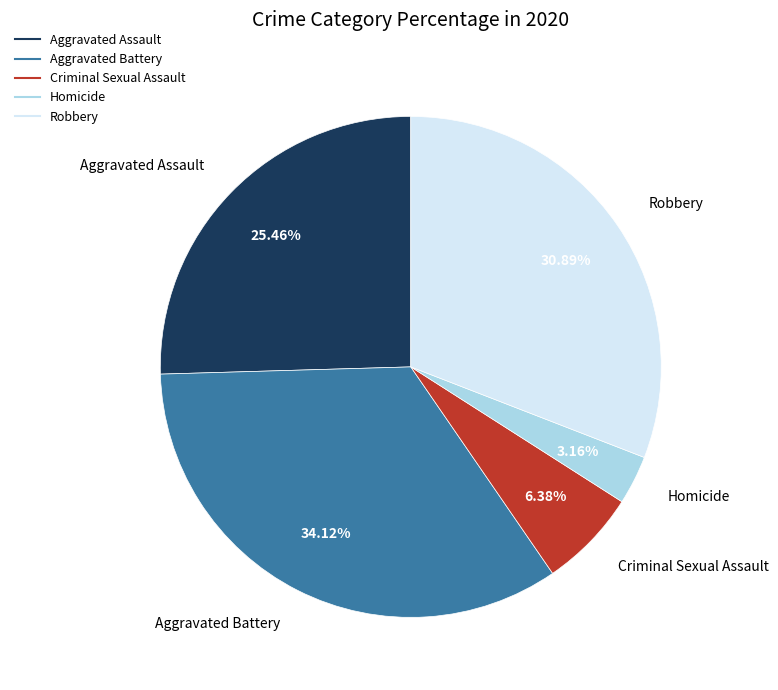

Is it true that Homicide is 12% of the pie?

False